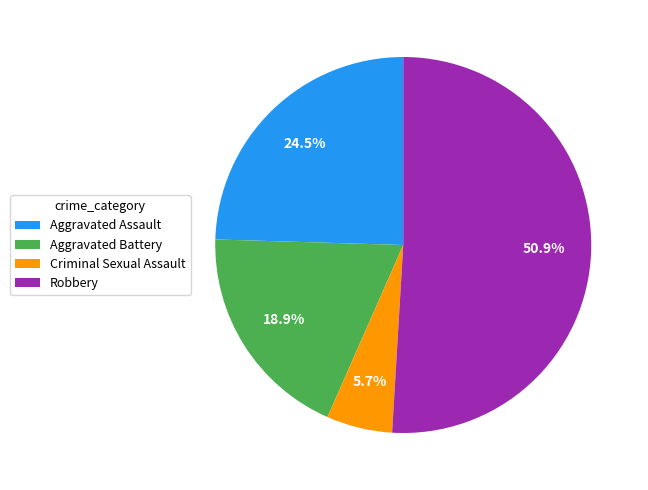

Is it true that Aggravated Battery is 26% of the pie?

False